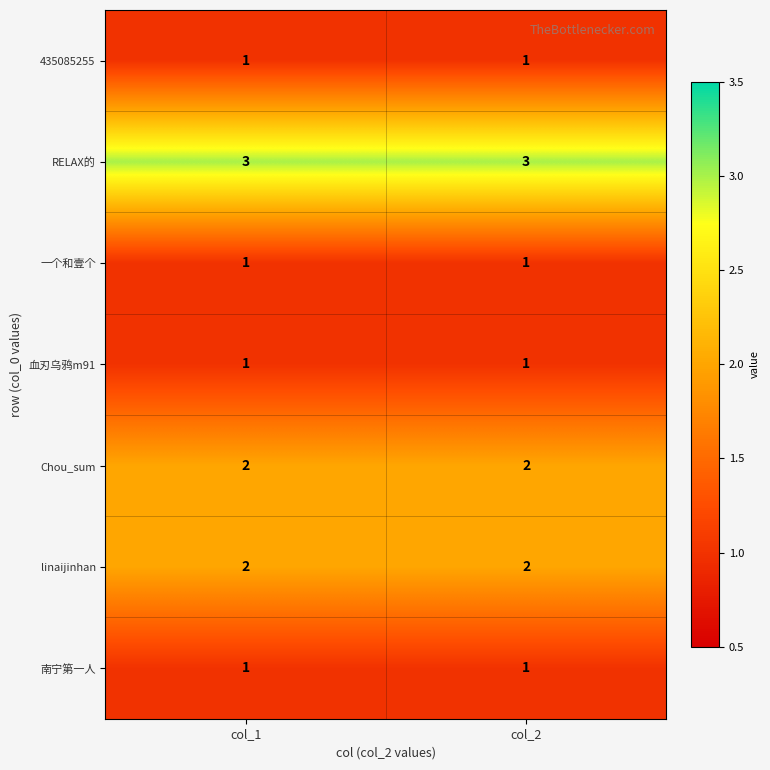

What is the lowest value of the RELAX的 series?

3